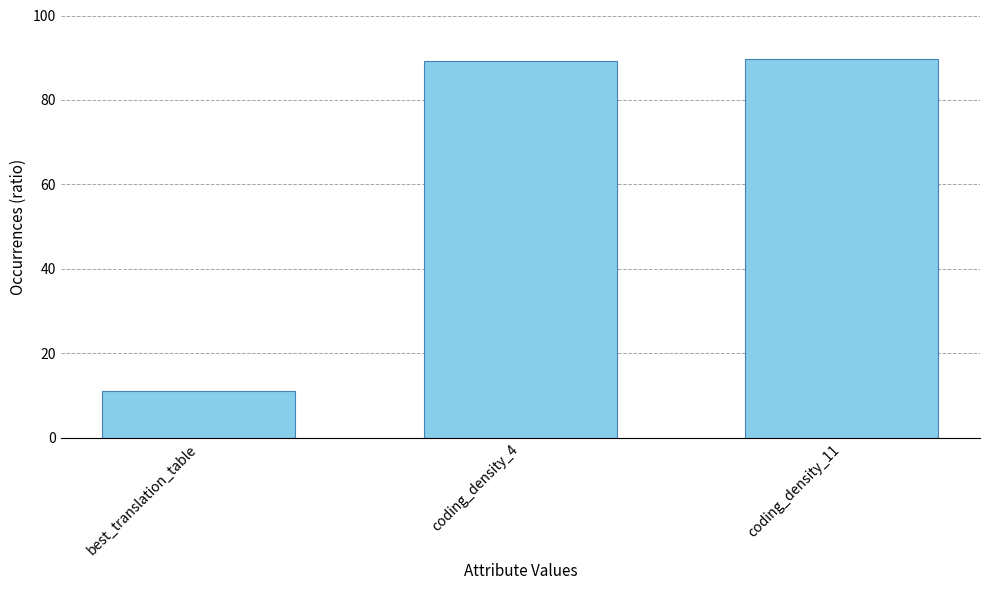

What is the smallest value displayed?

11.0